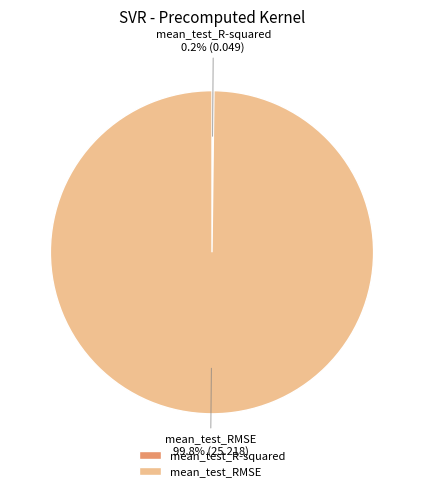

Does any single category account for the majority?

Yes